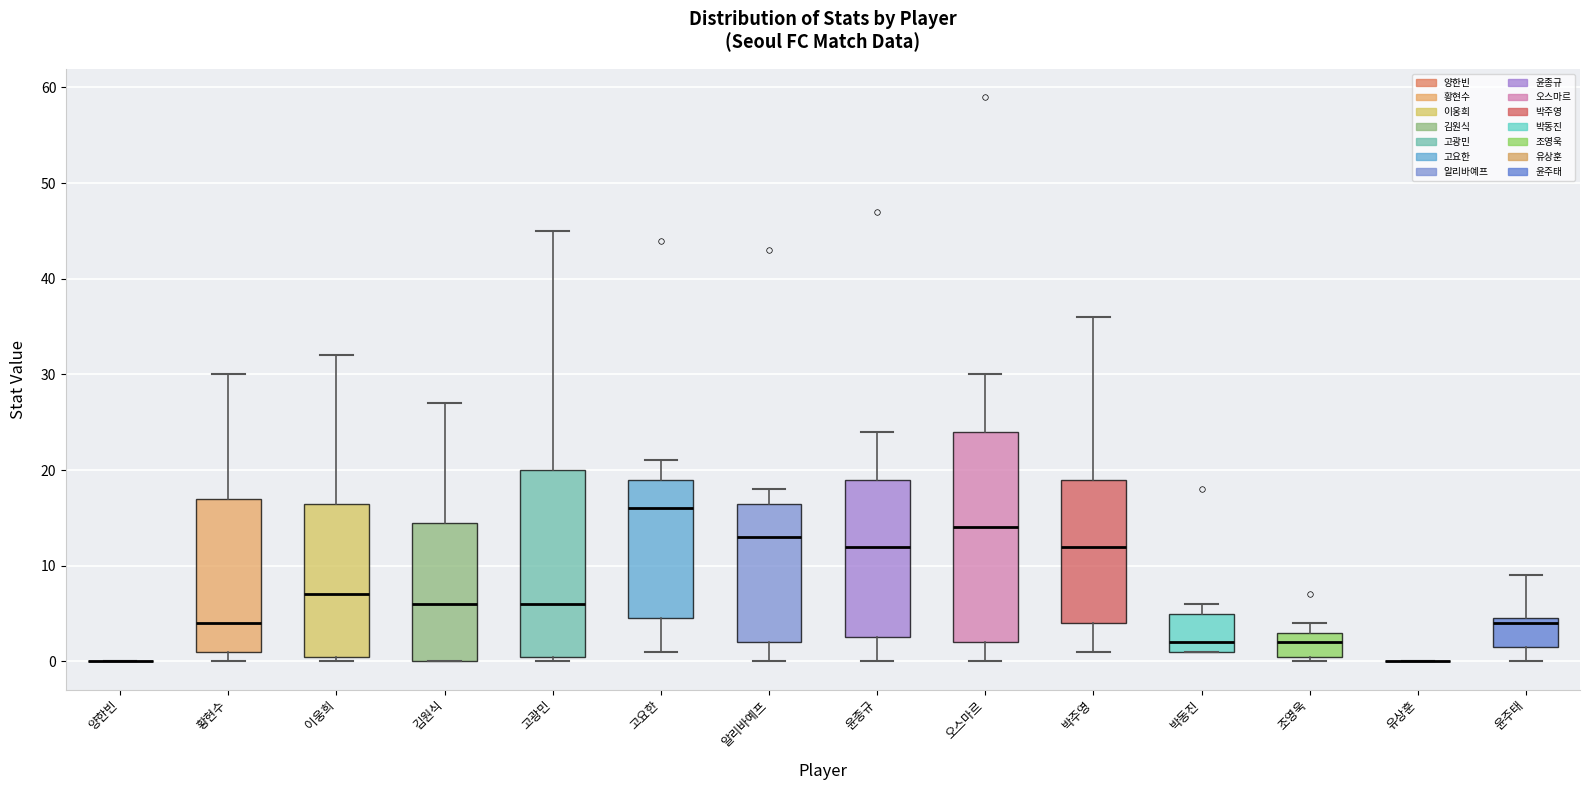

Which box is the tallest, from its lower edge to its upper edge?

오스마르